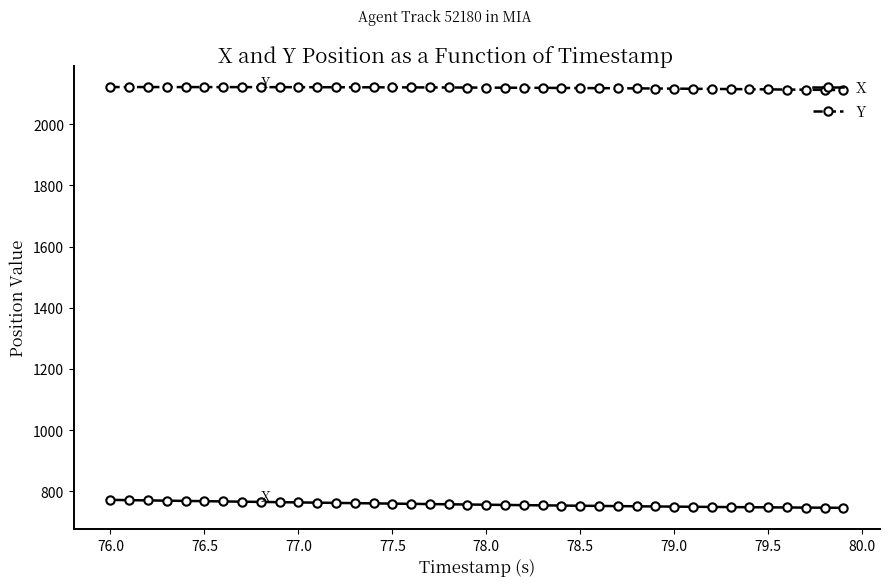

Which series has the largest total across all categories?

Y